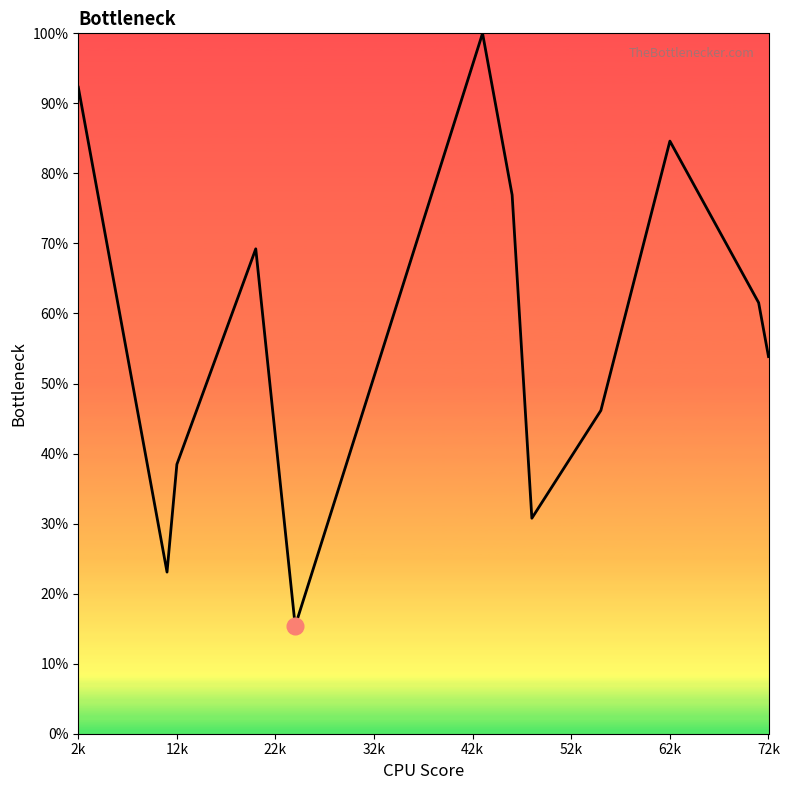

What is the minimum value shown in the chart?

15.4